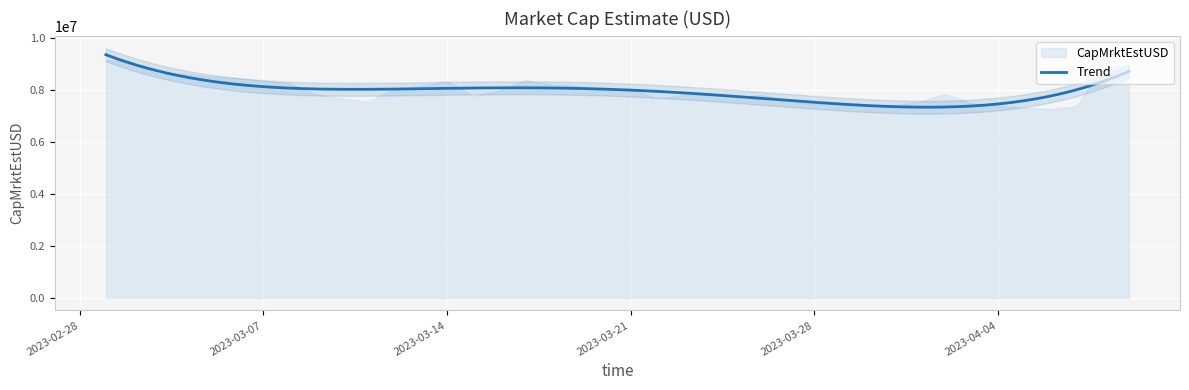

True or false: there are more than 1 points higher than both neighbors.

True